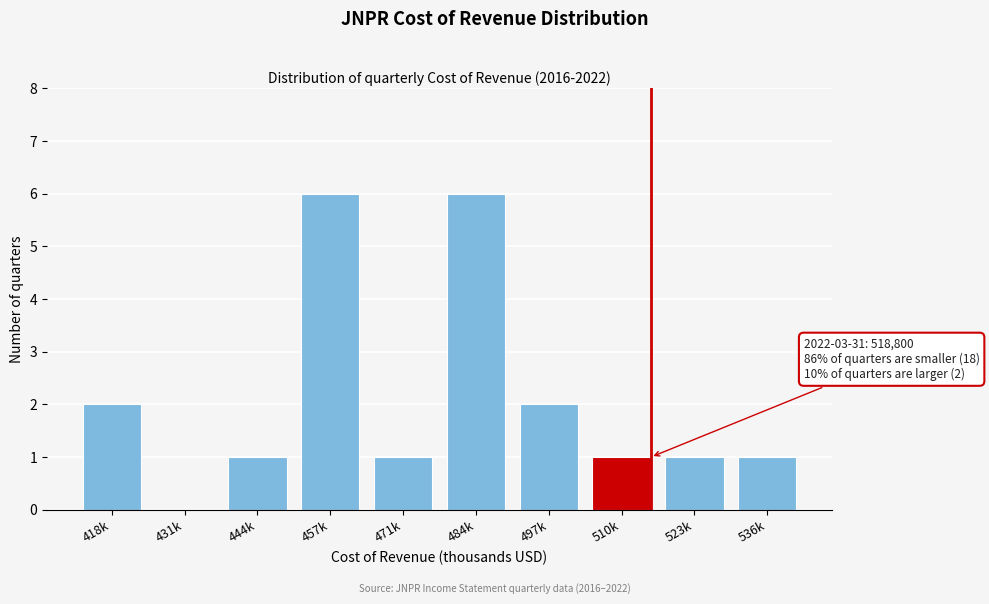

Reading right to left, transcribe all the data shown in this chart.

536k=1	523k=1	510k=1	497k=2	484k=6	471k=1	457k=6	444k=1	431k=0	418k=2